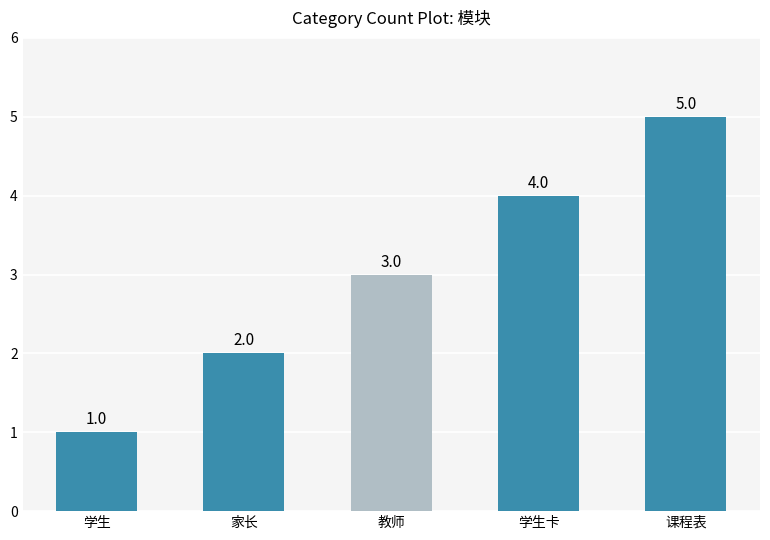

What position from the left is 课程表?

5